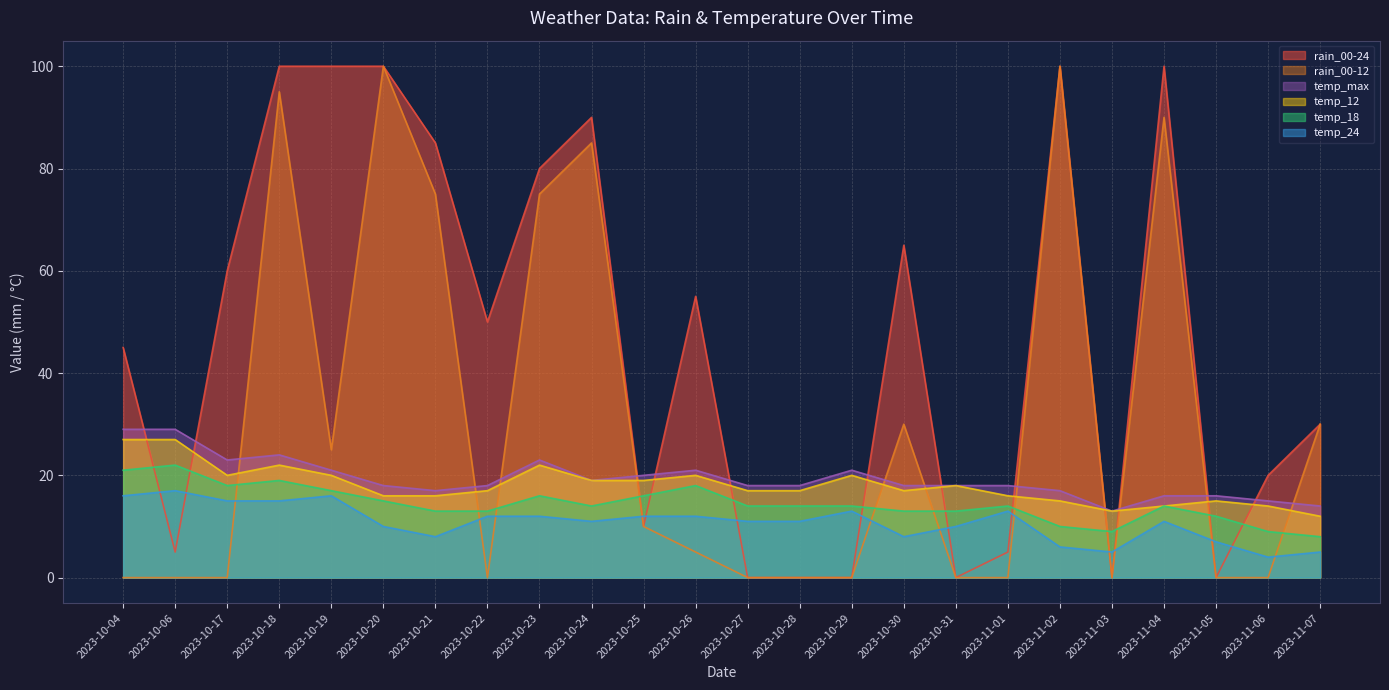

Is the value of temp_18 at 2023-10-23 greater than the value of rain_00-24 at 2023-11-04?

No